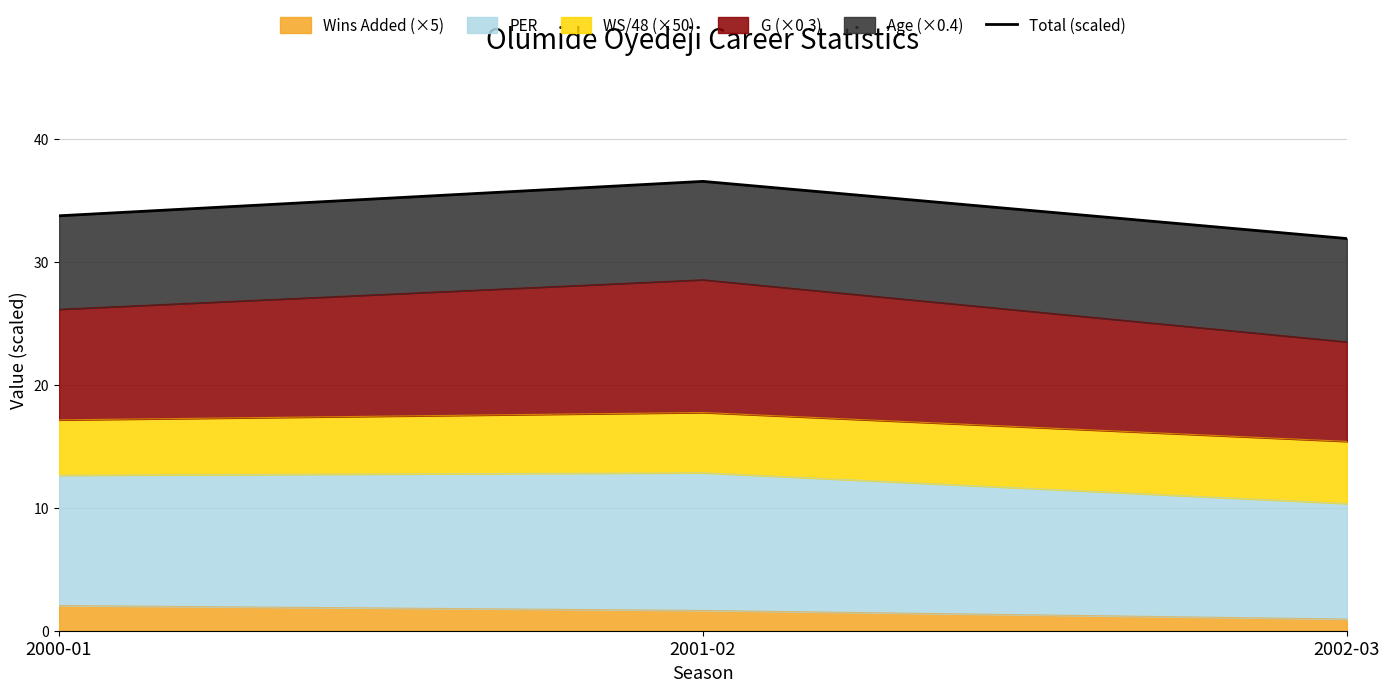

Rank the categories by value from highest to lowest.

2001-02, 2000-01, 2002-03